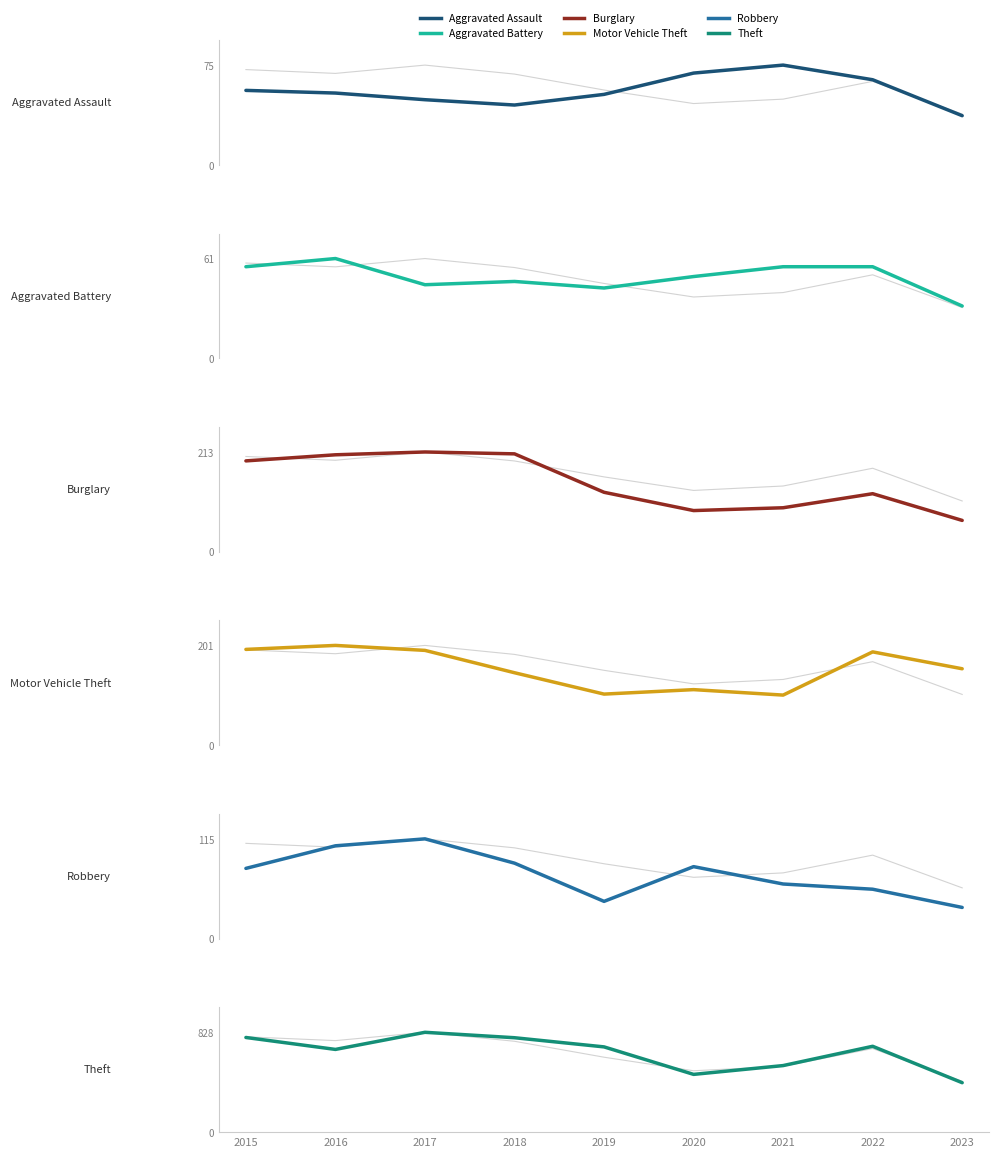

What are all the series names shown in the legend?

Aggravated Assault, Aggravated Battery, Burglary, Motor Vehicle Theft, Robbery, Theft